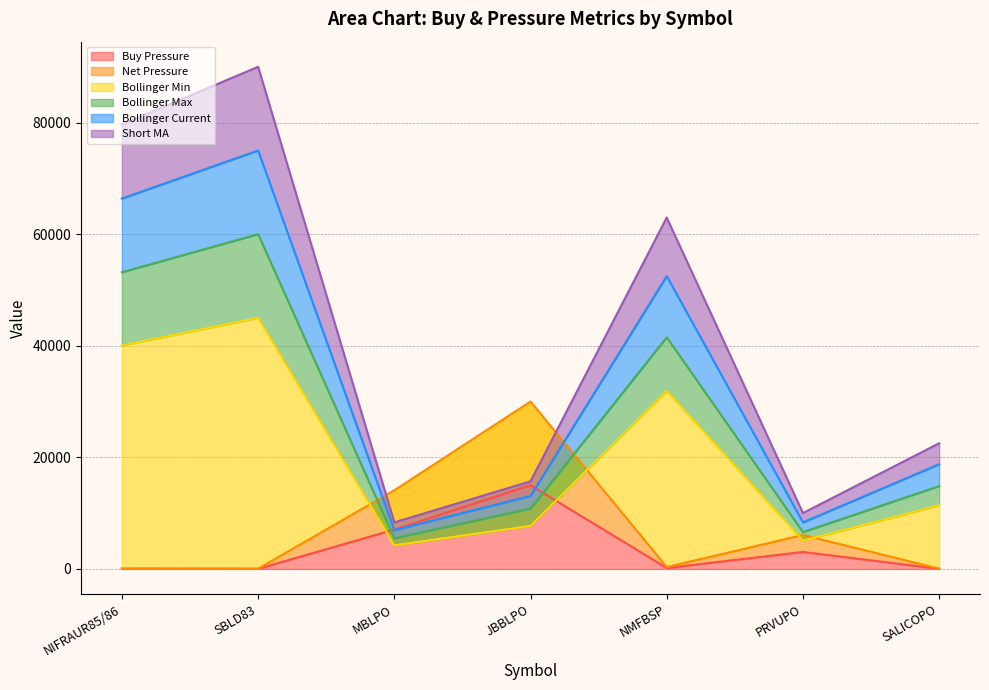

How many categories are shown in the chart?

7